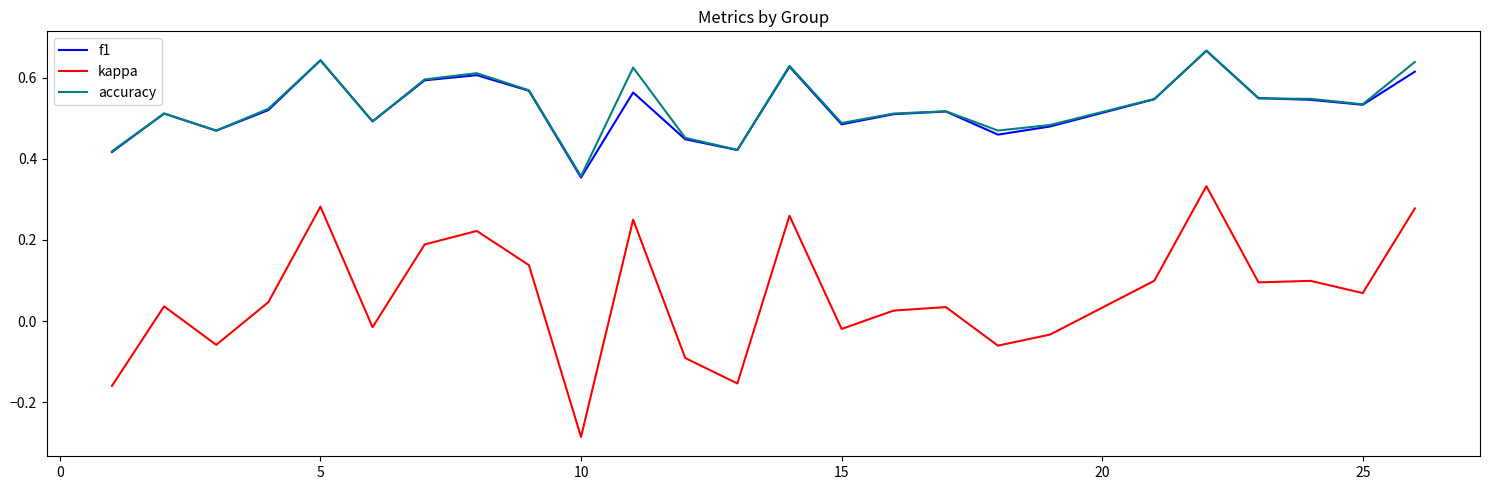

What are all the series names shown in the legend?

f1, kappa, accuracy